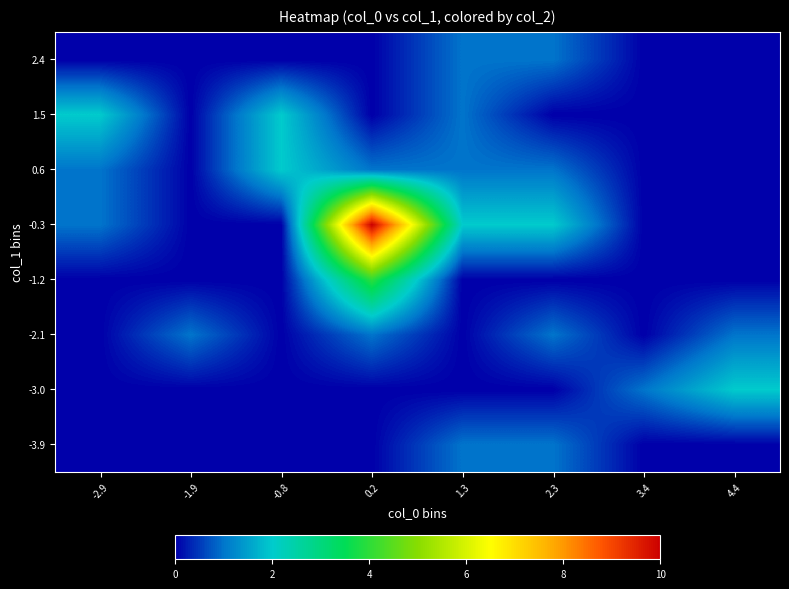

At which category does the chart reach its peak across all series?

0.2